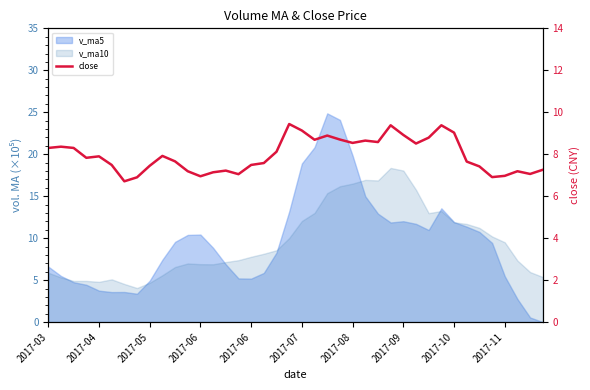

What is the difference between the values at 18 and 38?

1.1